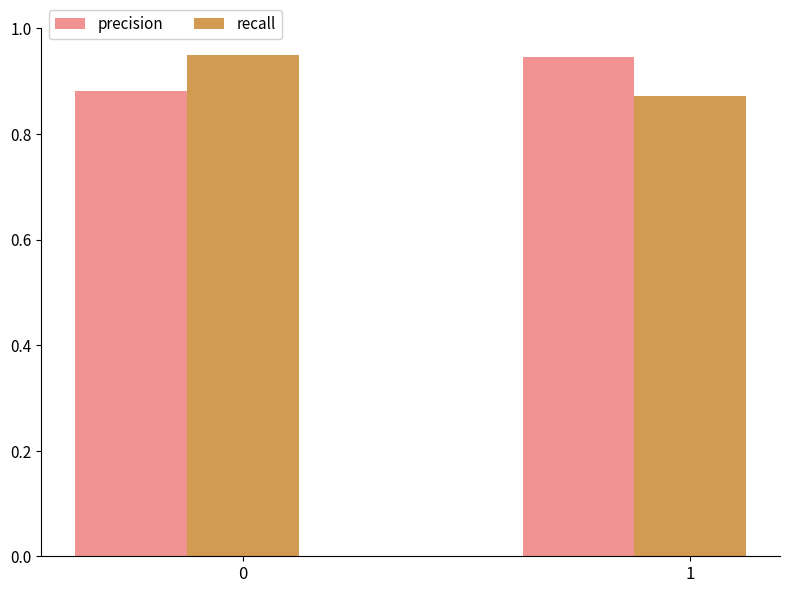

What is the difference between the precision values at 1 and 0?

0.1